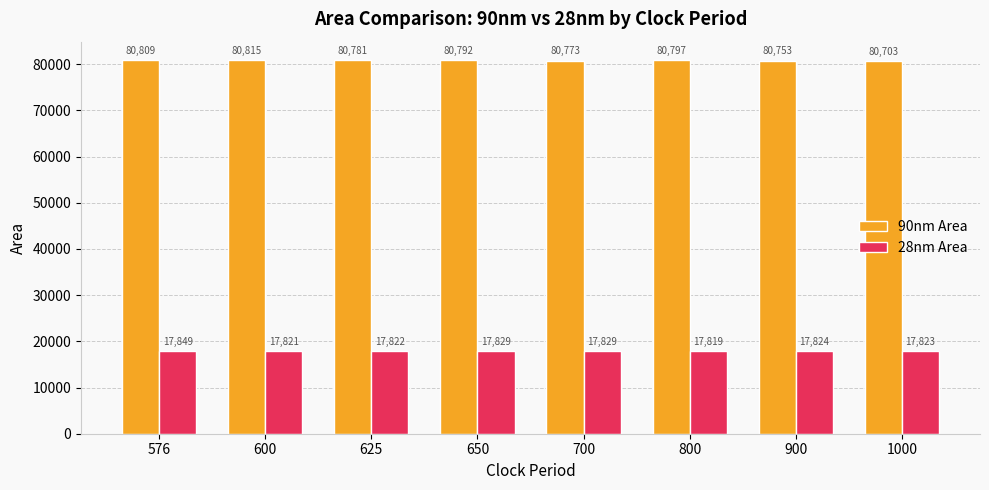

Is it true that 90nm Area equals 80773 at 700?

True